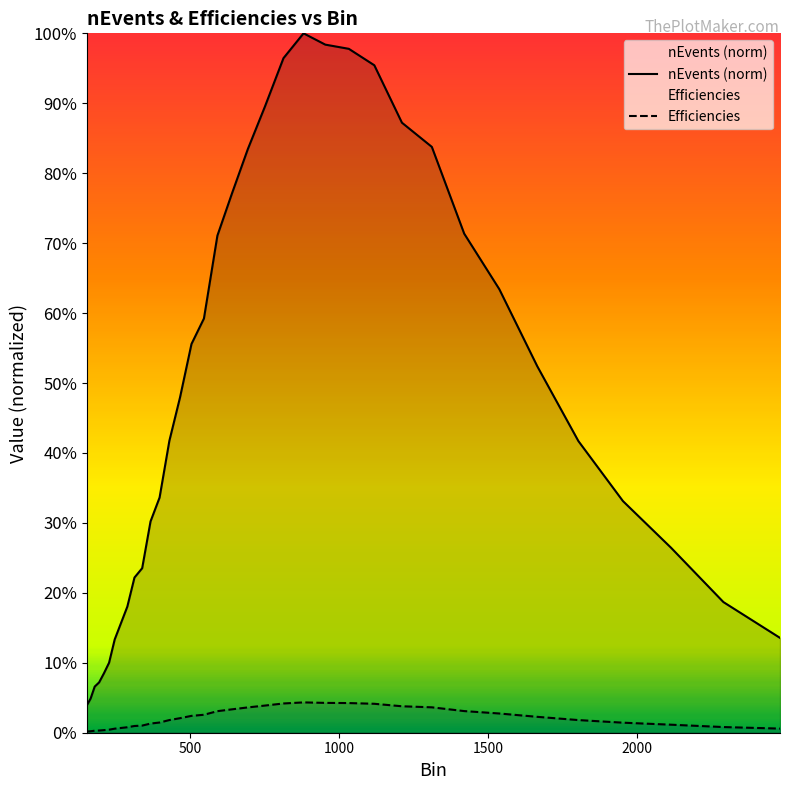

What is the sum of all nEvents values?

17.0